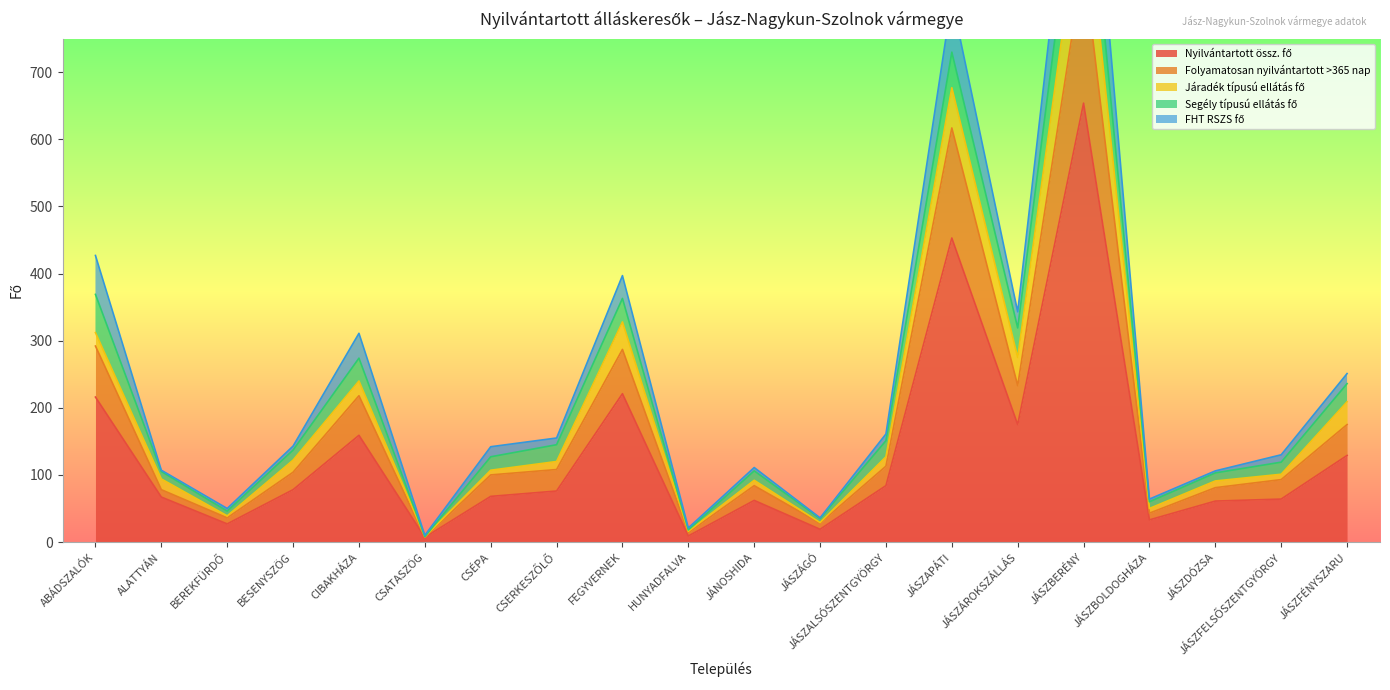

The value of Folyamatosan nyilvántartott >365 nap at JÁSZBOLDOGHÁZA is 43. True or false?

True